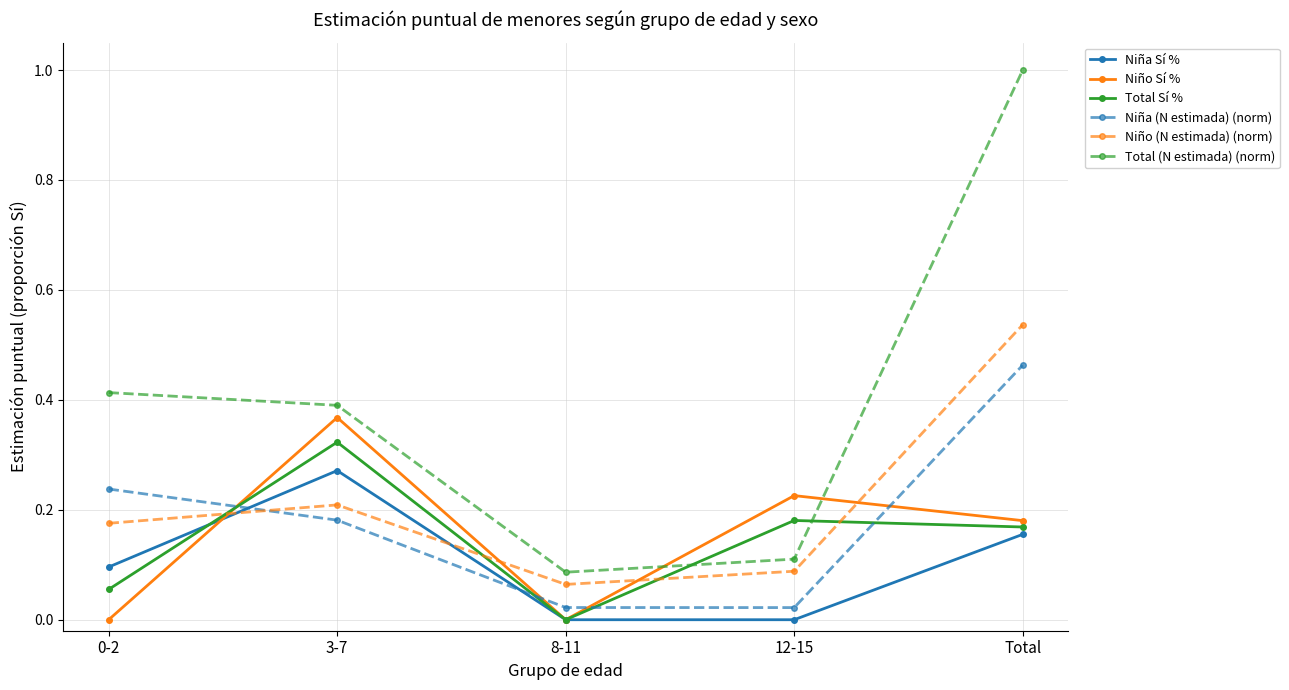

In Niña Sí %, how many points are higher than both neighbors (excluding endpoints)?

1